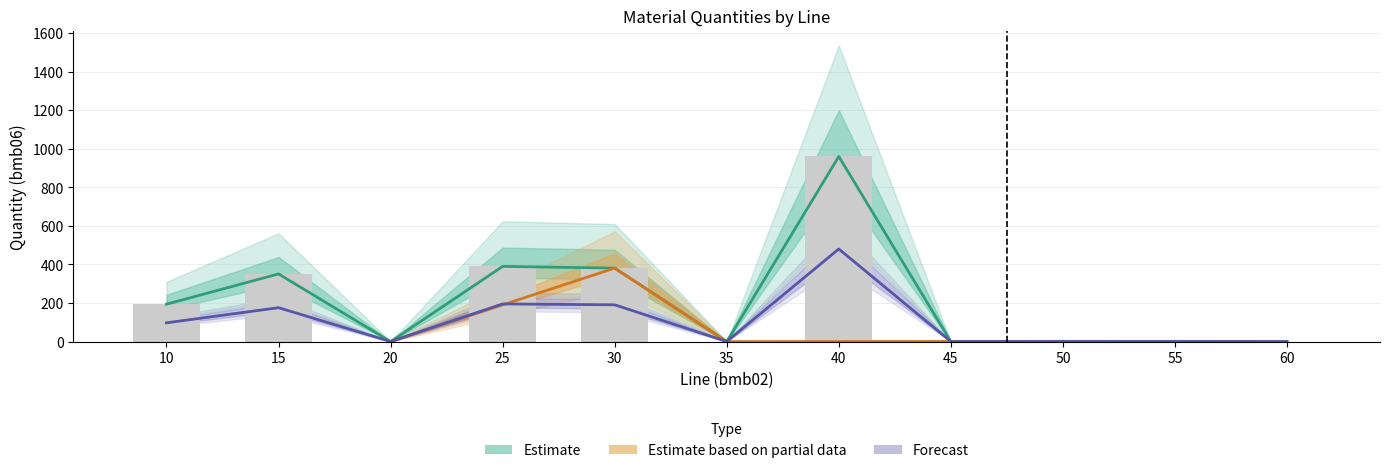

What is the spread (max minus min) of values at 35?

1.0